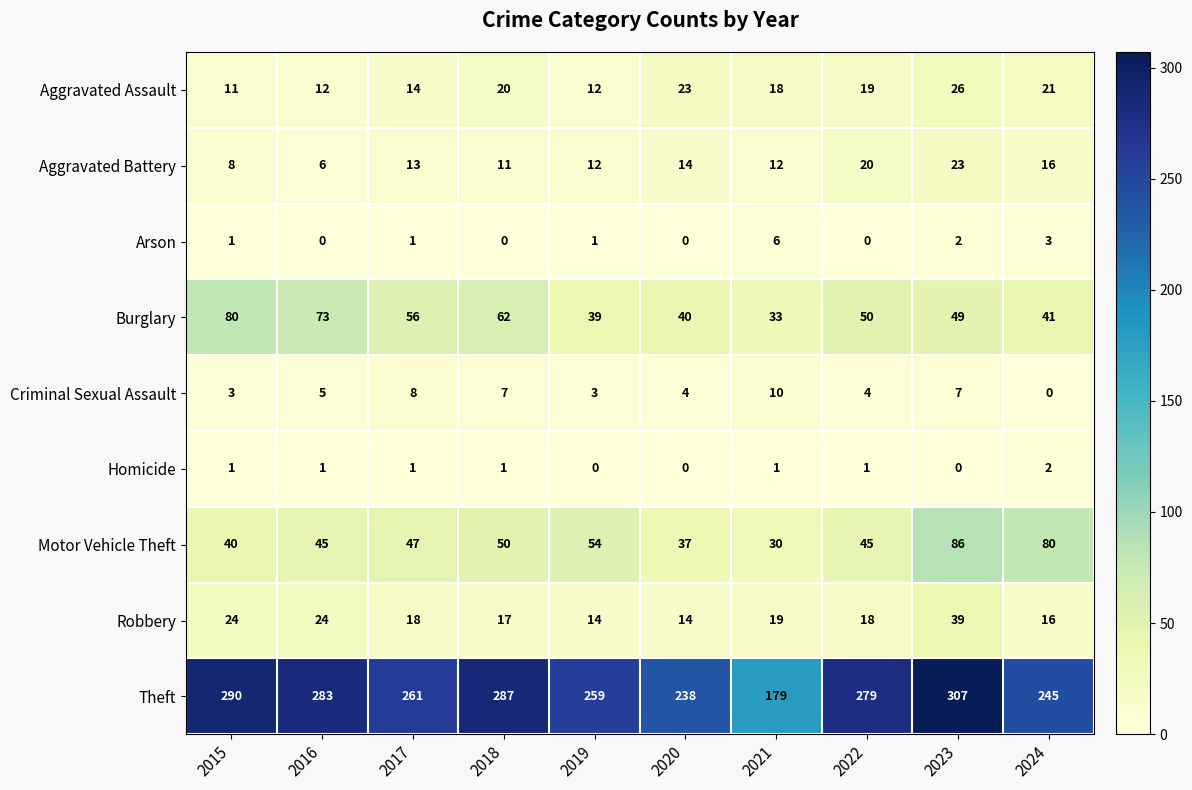

Which series has the largest range (max minus min)?

Theft